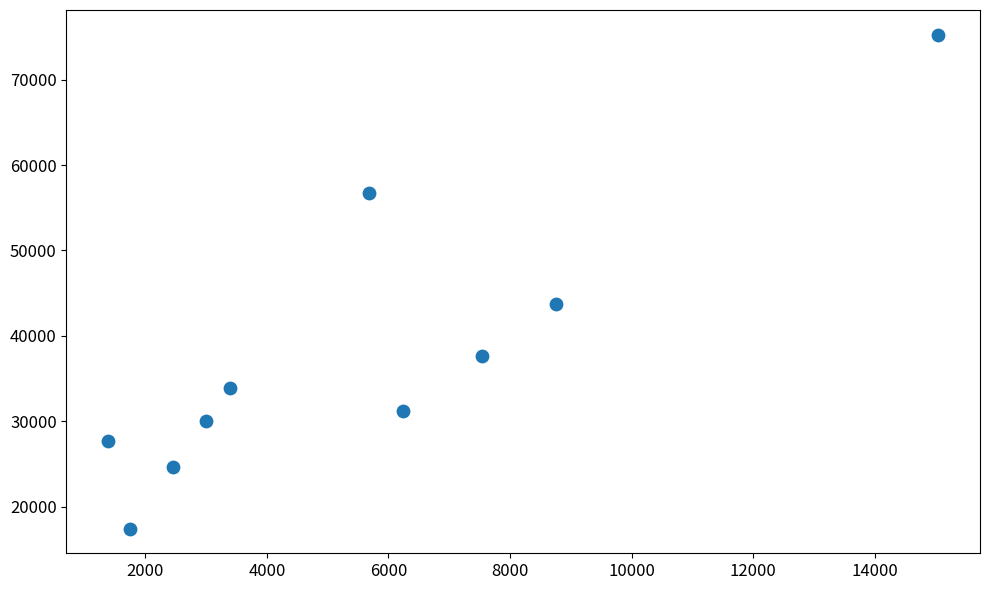

What Y value in the scatter plot is closest to 46350?

43760